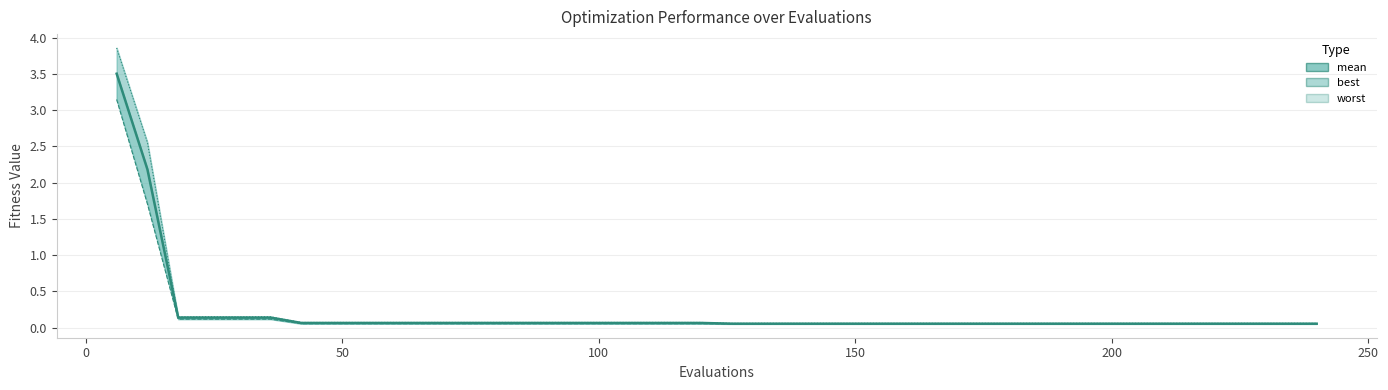

True or false: worst and mean cross at least once.

False